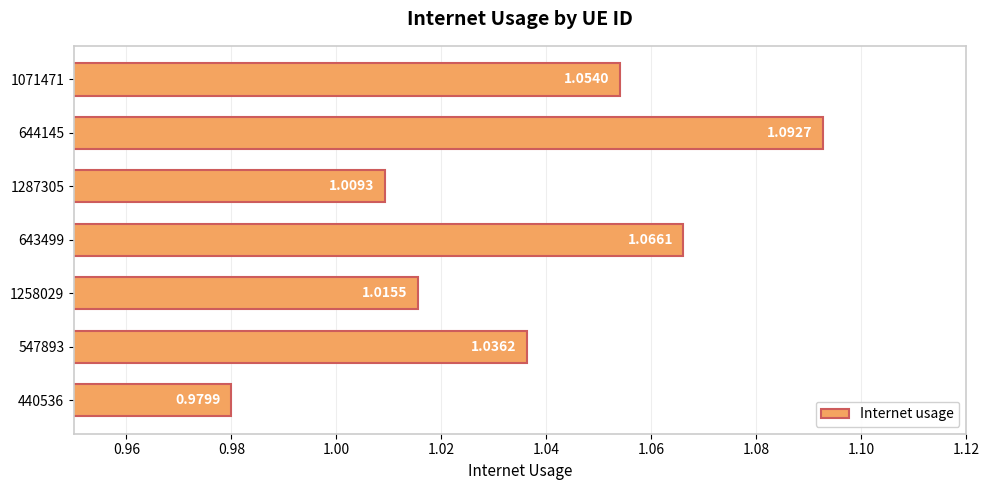

Rank the categories by value from highest to lowest.

644145, 643499, 1071471, 547893, 1258029, 1287305, 440536